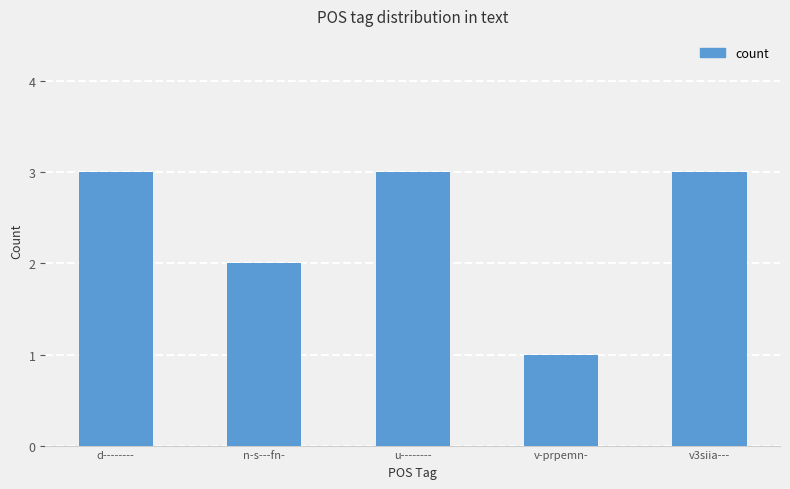

What is the sum of all values?

12